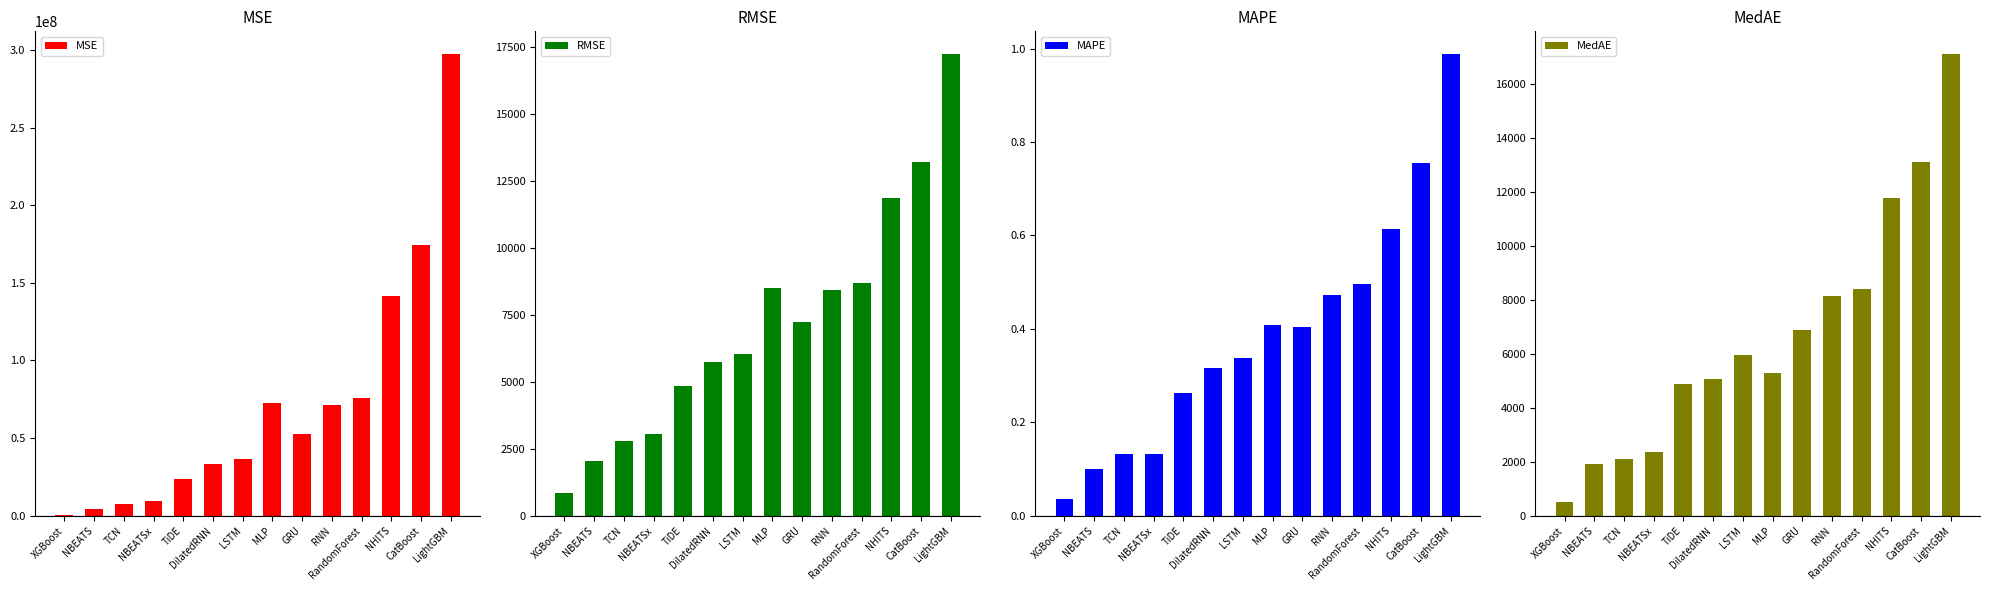

What is the label of the 10th bar from the right?

TiDE